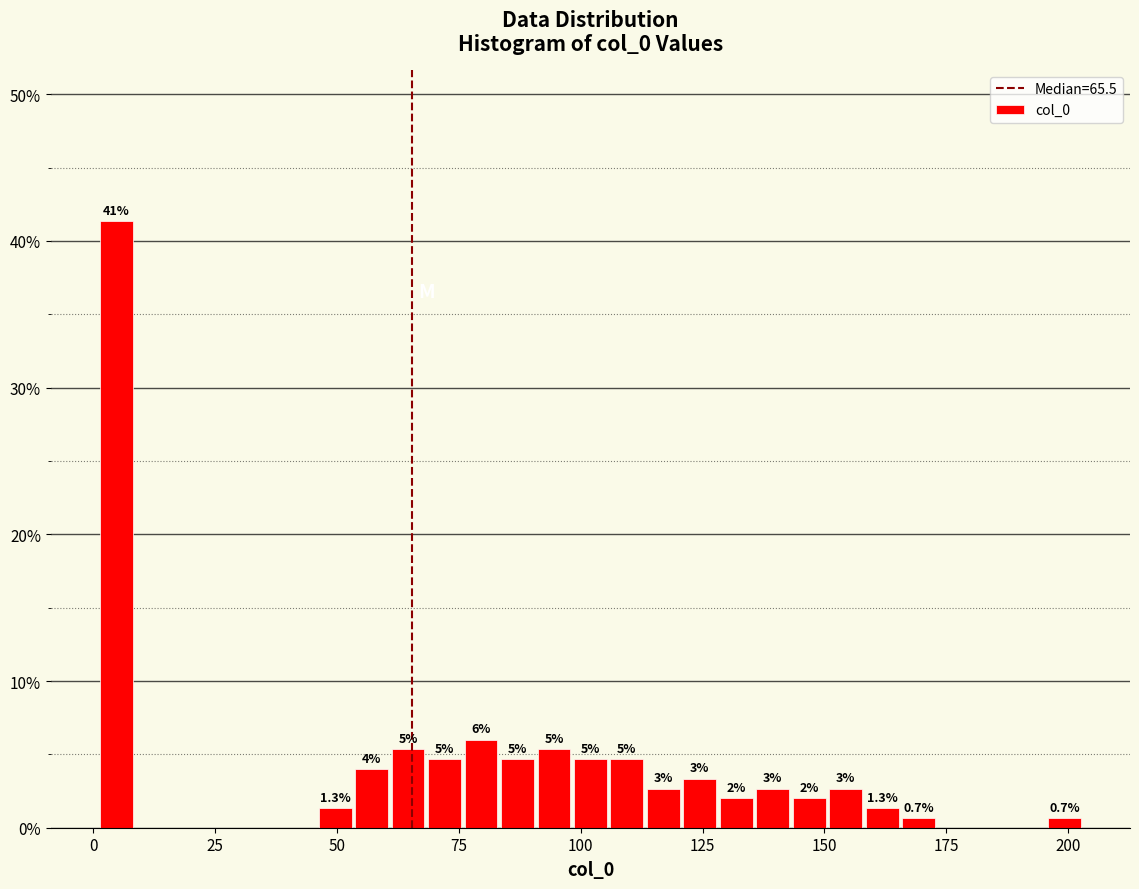

Around what value on the x-axis is the tallest bar? Give the approximate position of its centre, as read against the axis.

5